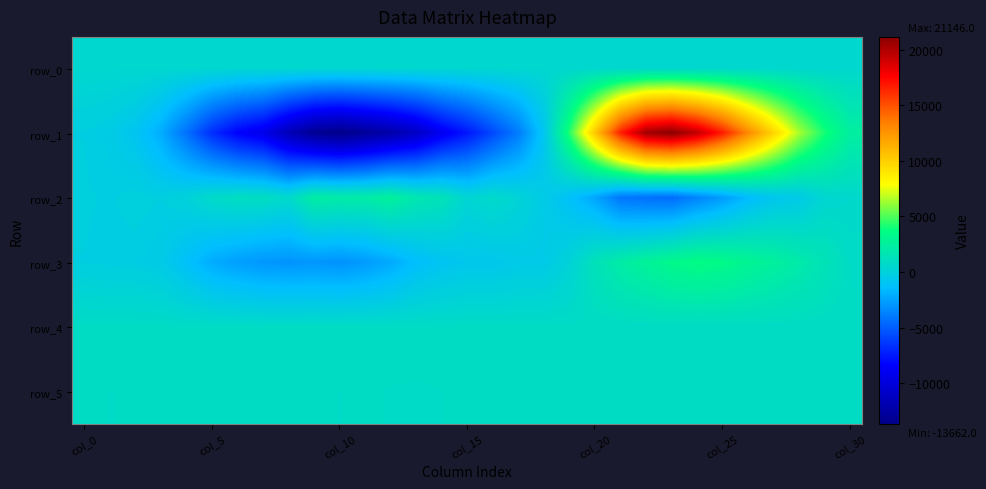

Which category has the highest value in the row_4 series?

18